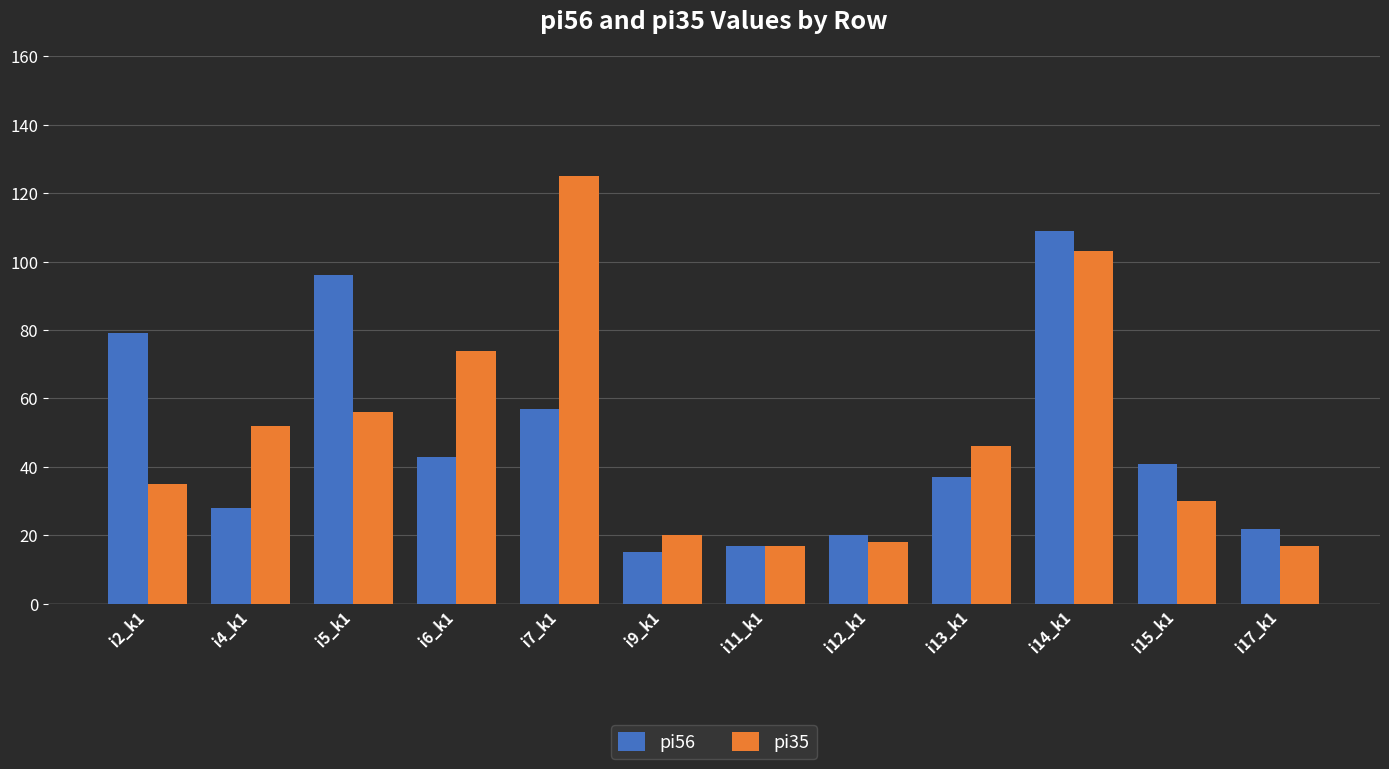

What is the minimum value for pi35?

17